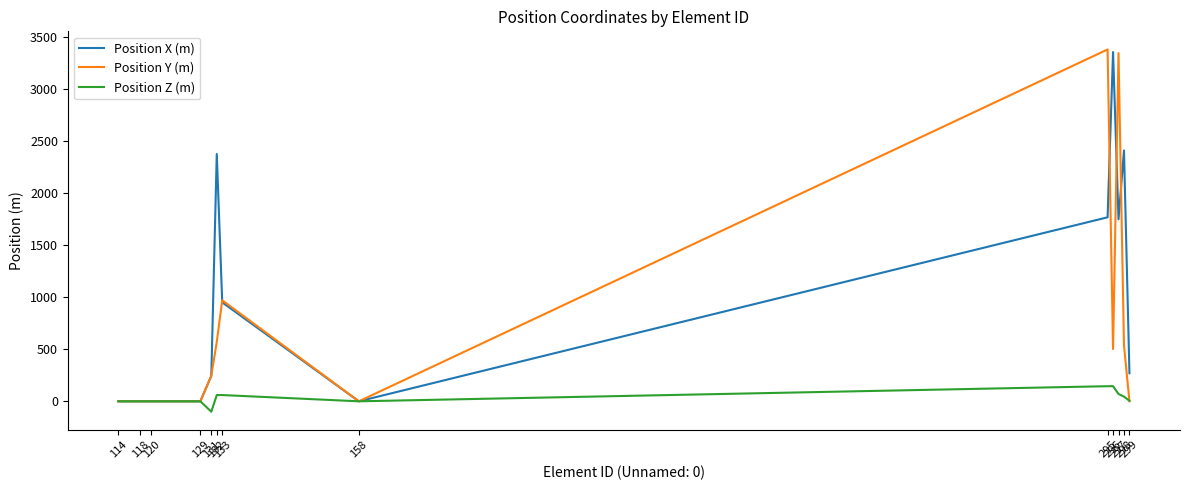

The Position Z (m) series shows -100 at 131. True or false?

True